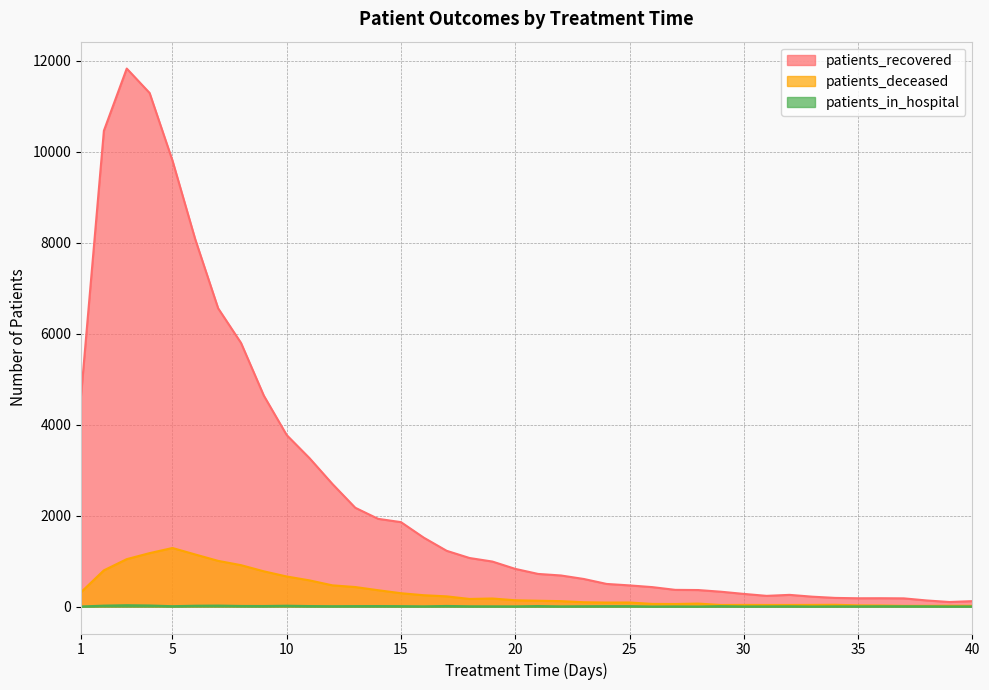

Is it true that patients_recovered equals 364 at 28?

True